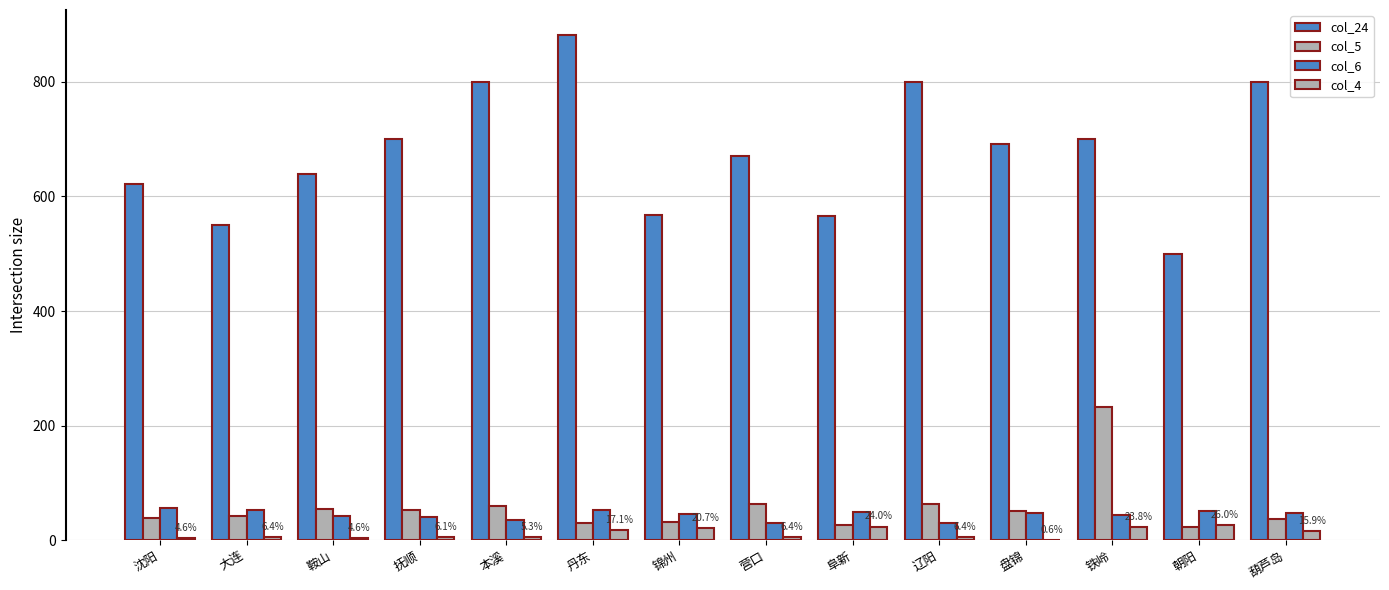

Is the value of col_4 at 锦州 greater than the value of col_5 at 辽阳?

No